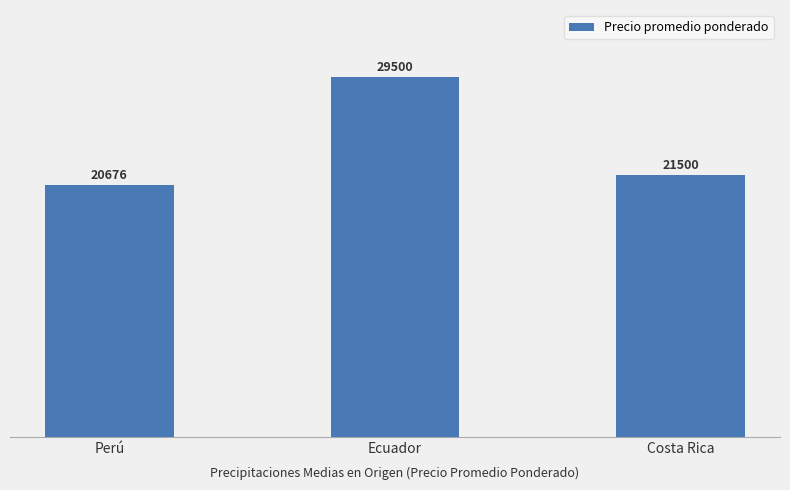

List the labels in order of value, largest first.

Ecuador, Costa Rica, Perú